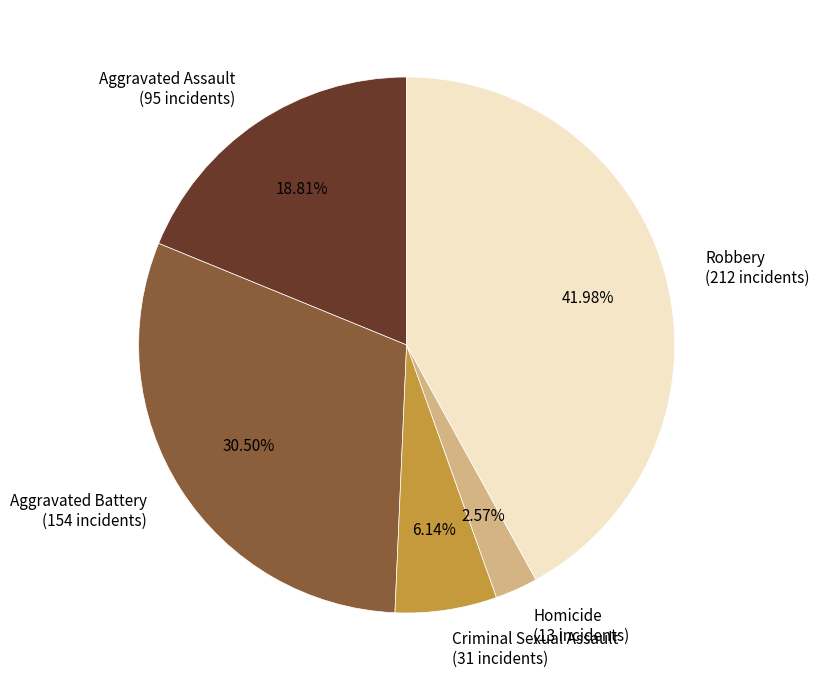

How much of the chart is everything except Aggravated Battery?

69.5%